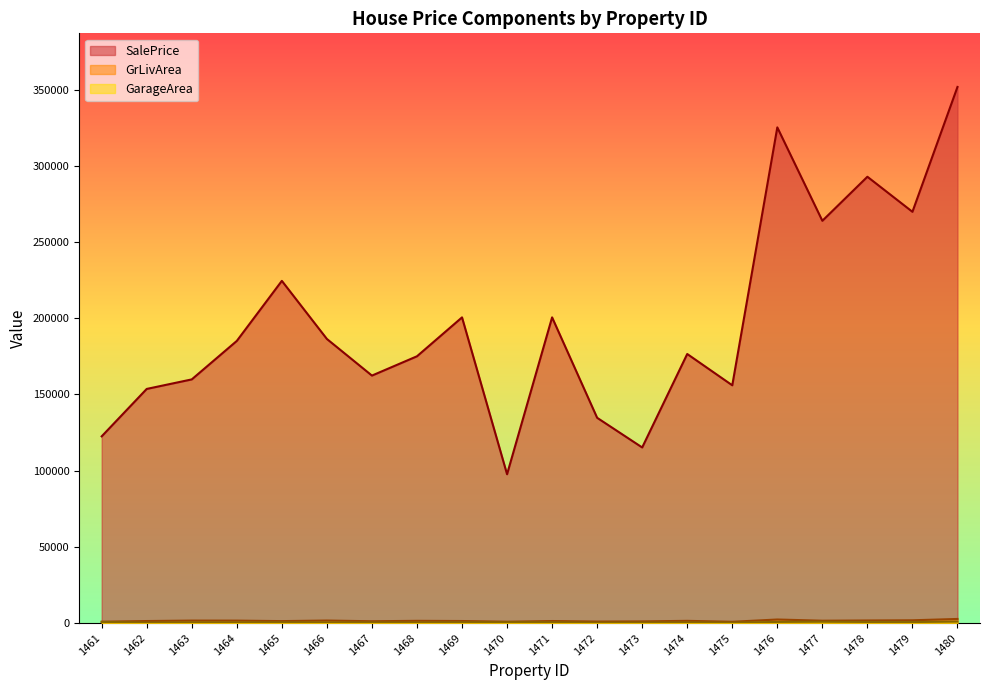

What is the total value across all series at 1469?

202433.2